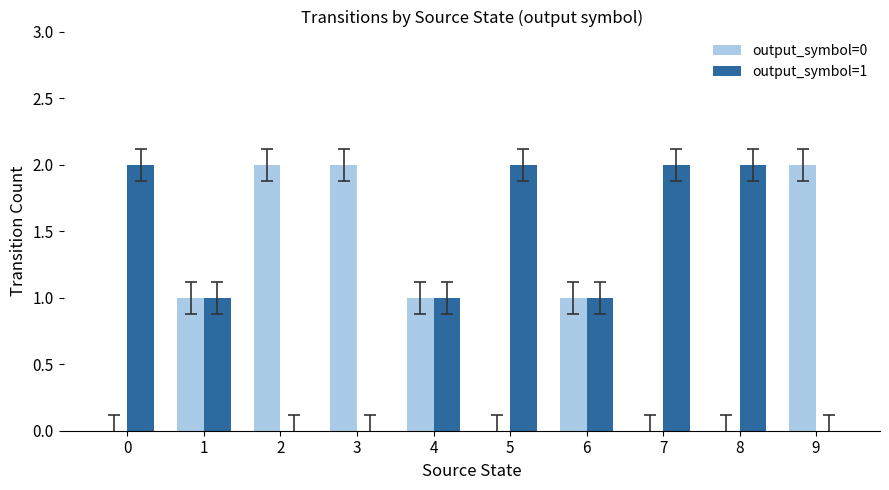

Count the number of data series in this chart.

2